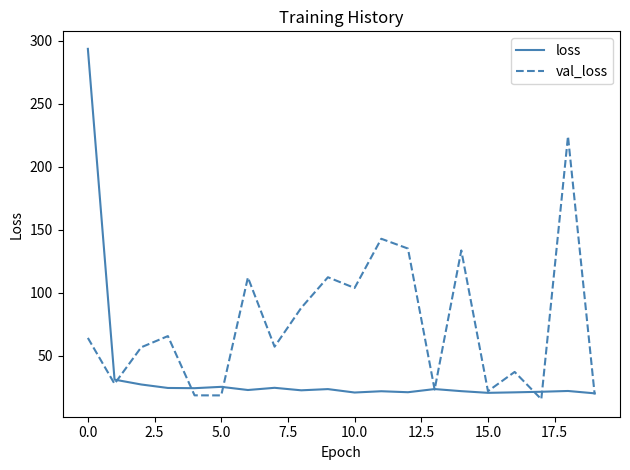

Which series has the widest spread of values?

loss